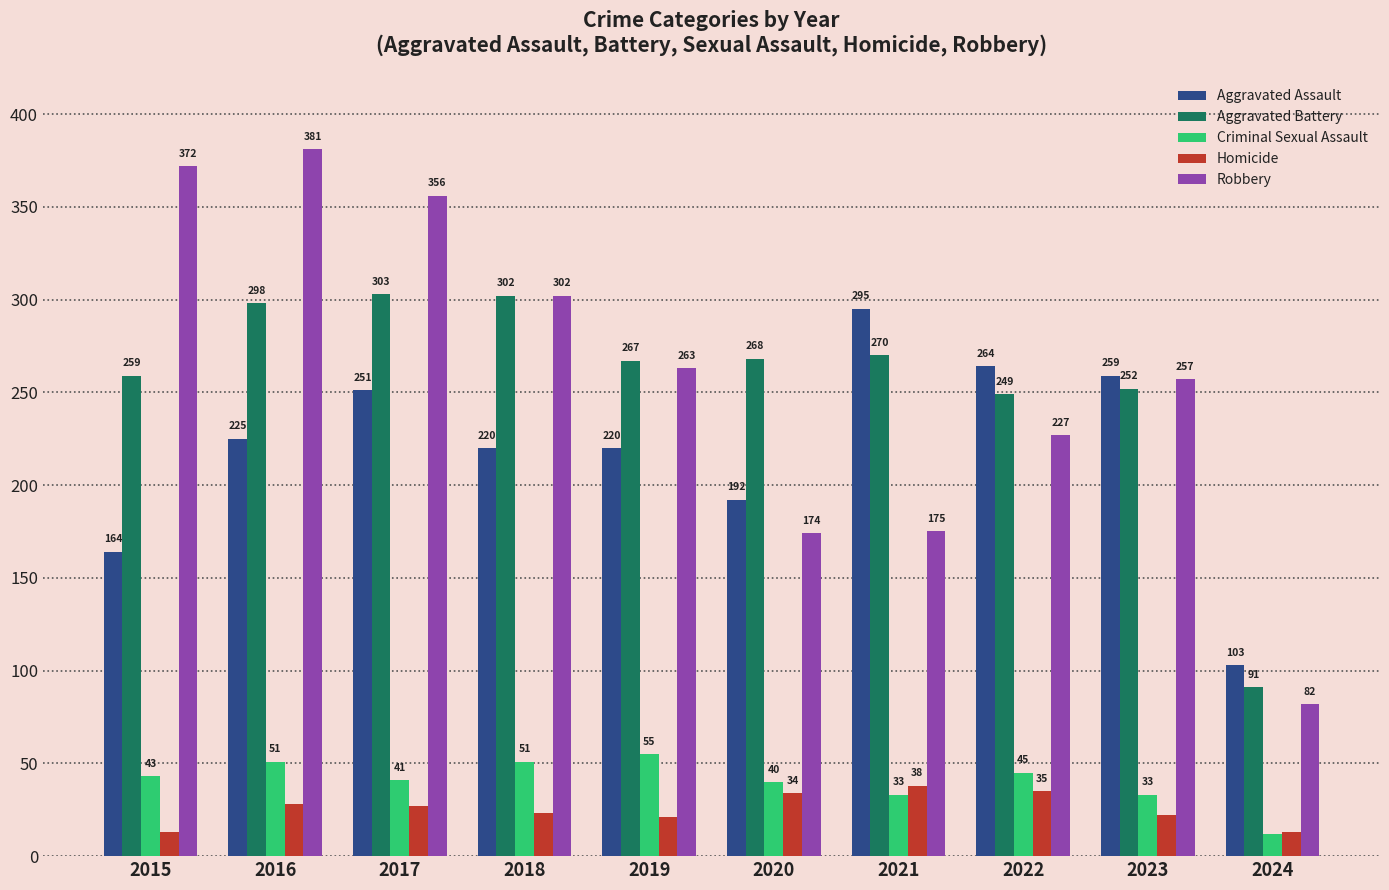

Reading left to right, extract all data points from this chart.

Aggravated Assault: 164	225	251	220	220	192	295	264	259	103
Aggravated Battery: 259	298	303	302	267	268	270	249	252	91
Criminal Sexual Assault: 43	51	41	51	55	40	33	45	33	12
Homicide: 13	28	27	23	21	34	38	35	22	13
Robbery: 372	381	356	302	263	174	175	227	257	82